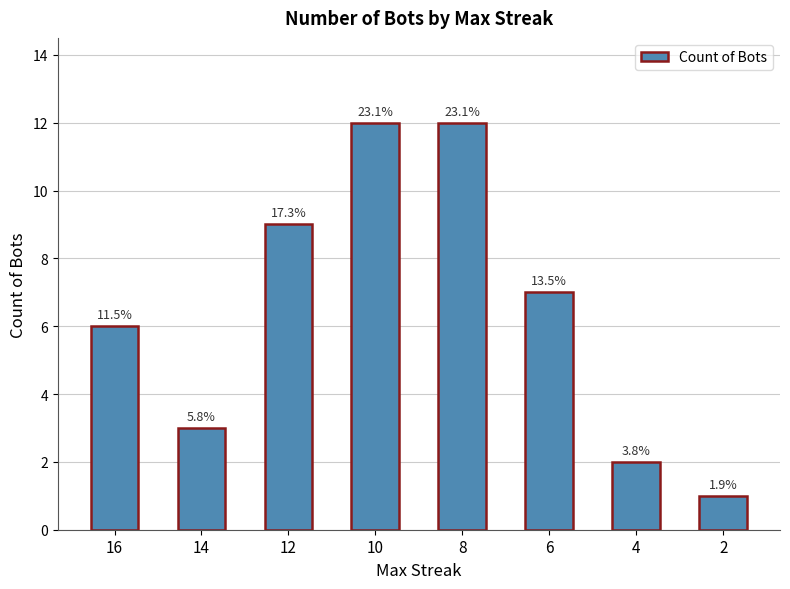

The value at 16 is 2. True or false?

False